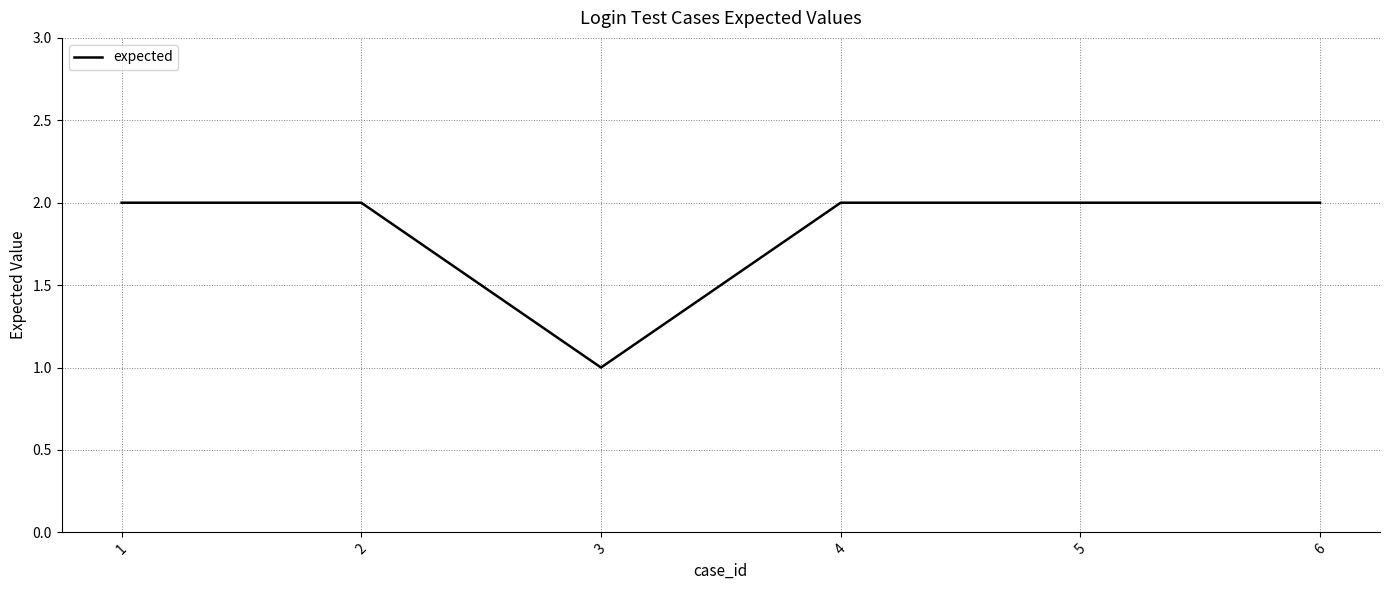

Count the values in the range 2 to 3.

5